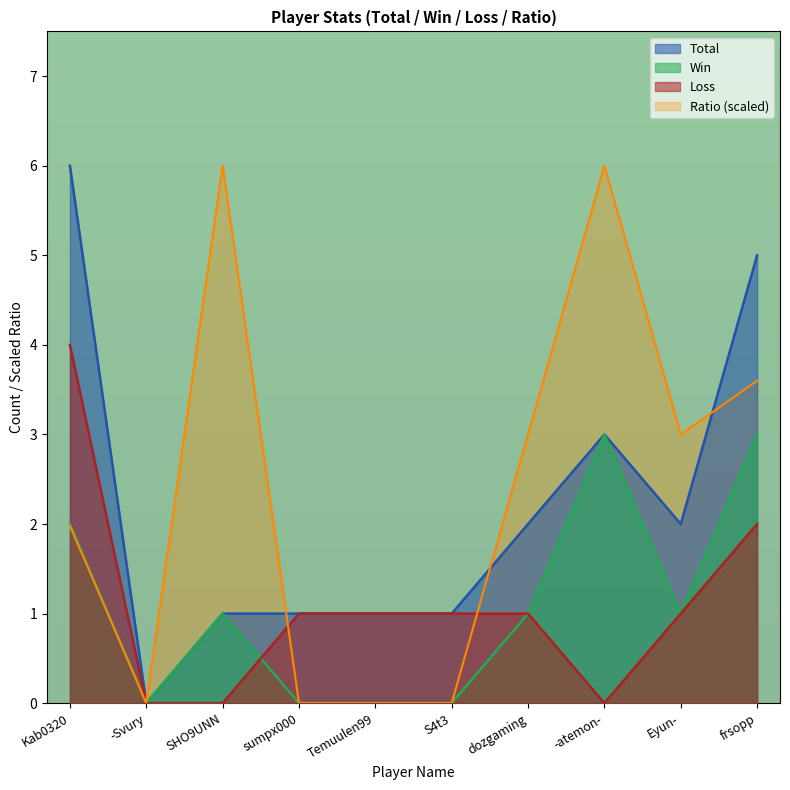

At which label is Ratio closest to 3?

dozgaming